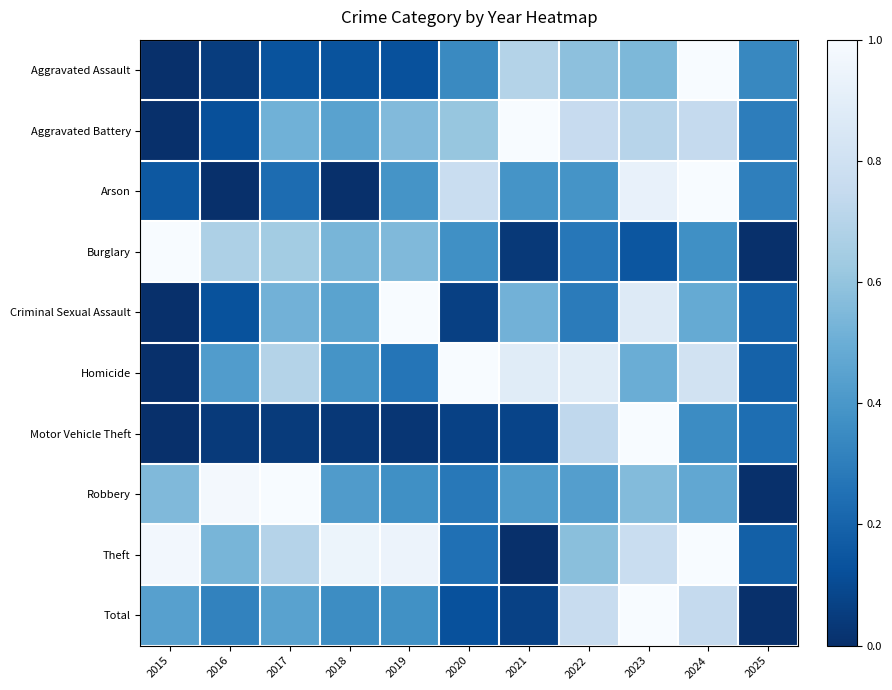

Rank the series by their maximum value, from lowest to highest.

Arson, Homicide, Criminal Sexual Assault, Aggravated Battery, Aggravated Assault, Robbery, Theft, Burglary, Motor Vehicle Theft, Total